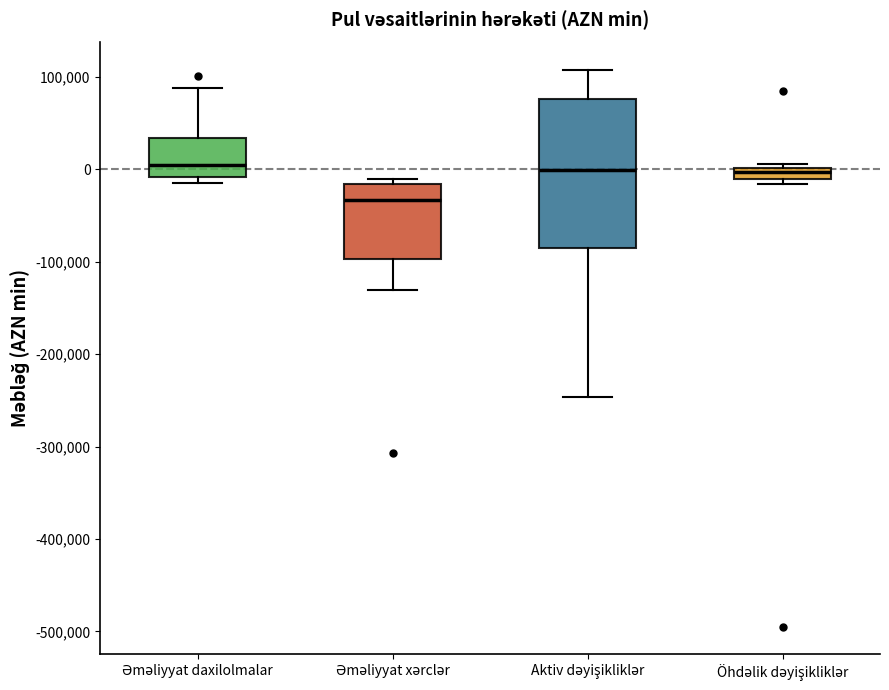

Where does the lower whisker of the box for Əməliyyat xərclər end on the y-axis? The values are not printed on the chart, so give them approximately, as read against the axis.

-130000